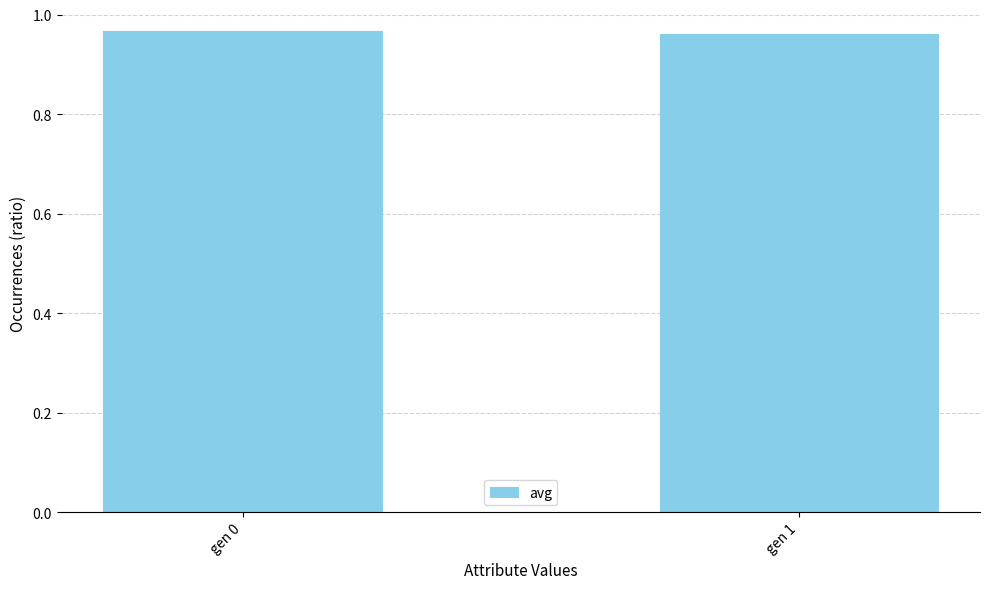

Is it true that the value at gen 1 is 0.5?

False